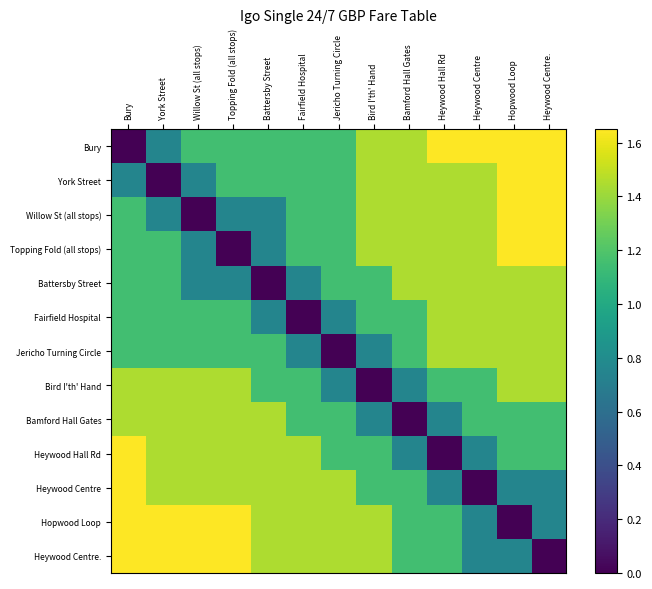

Reading left to right, list all the values displayed in this chart.

Bury: Bury=0.0	York Street=0.8	Willow St (all stops)=1.1	Topping Fold (all stops)=1.1	Battersby Street=1.1	Fairfield Hospital=1.1	Jericho Turning Circle=1.1	Bird I'th' Hand=1.4	Bamford Hall Gates=1.4	Heywood Hall Rd=1.6	Heywood Centre=1.6	Hopwood Loop=1.6	Heywood Centre.=1.6
York Street: Bury=0.8	York Street=0.0	Willow St (all stops)=0.8	Topping Fold (all stops)=1.1	Battersby Street=1.1	Fairfield Hospital=1.1	Jericho Turning Circle=1.1	Bird I'th' Hand=1.4	Bamford Hall Gates=1.4	Heywood Hall Rd=1.4	Heywood Centre=1.4	Hopwood Loop=1.6	Heywood Centre.=1.6
Willow St (all stops): Bury=1.1	York Street=0.8	Willow St (all stops)=0.0	Topping Fold (all stops)=0.8	Battersby Street=0.8	Fairfield Hospital=1.1	Jericho Turning Circle=1.1	Bird I'th' Hand=1.4	Bamford Hall Gates=1.4	Heywood Hall Rd=1.4	Heywood Centre=1.4	Hopwood Loop=1.6	Heywood Centre.=1.6
Topping Fold (all stops): Bury=1.1	York Street=1.1	Willow St (all stops)=0.8	Topping Fold (all stops)=0.0	Battersby Street=0.8	Fairfield Hospital=1.1	Jericho Turning Circle=1.1	Bird I'th' Hand=1.4	Bamford Hall Gates=1.4	Heywood Hall Rd=1.4	Heywood Centre=1.4	Hopwood Loop=1.6	Heywood Centre.=1.6
Battersby Street: Bury=1.1	York Street=1.1	Willow St (all stops)=0.8	Topping Fold (all stops)=0.8	Battersby Street=0.0	Fairfield Hospital=0.8	Jericho Turning Circle=1.1	Bird I'th' Hand=1.1	Bamford Hall Gates=1.4	Heywood Hall Rd=1.4	Heywood Centre=1.4	Hopwood Loop=1.4	Heywood Centre.=1.4
Fairfield Hospital: Bury=1.1	York Street=1.1	Willow St (all stops)=1.1	Topping Fold (all stops)=1.1	Battersby Street=0.8	Fairfield Hospital=0.0	Jericho Turning Circle=0.8	Bird I'th' Hand=1.1	Bamford Hall Gates=1.1	Heywood Hall Rd=1.4	Heywood Centre=1.4	Hopwood Loop=1.4	Heywood Centre.=1.4
Jericho Turning Circle: Bury=1.1	York Street=1.1	Willow St (all stops)=1.1	Topping Fold (all stops)=1.1	Battersby Street=1.1	Fairfield Hospital=0.8	Jericho Turning Circle=0.0	Bird I'th' Hand=0.8	Bamford Hall Gates=1.1	Heywood Hall Rd=1.4	Heywood Centre=1.4	Hopwood Loop=1.4	Heywood Centre.=1.4
Bird I'th' Hand: Bury=1.4	York Street=1.4	Willow St (all stops)=1.4	Topping Fold (all stops)=1.4	Battersby Street=1.1	Fairfield Hospital=1.1	Jericho Turning Circle=0.8	Bird I'th' Hand=0.0	Bamford Hall Gates=0.8	Heywood Hall Rd=1.1	Heywood Centre=1.1	Hopwood Loop=1.4	Heywood Centre.=1.4
Bamford Hall Gates: Bury=1.4	York Street=1.4	Willow St (all stops)=1.4	Topping Fold (all stops)=1.4	Battersby Street=1.4	Fairfield Hospital=1.1	Jericho Turning Circle=1.1	Bird I'th' Hand=0.8	Bamford Hall Gates=0.0	Heywood Hall Rd=0.8	Heywood Centre=1.1	Hopwood Loop=1.1	Heywood Centre.=1.1
Heywood Hall Rd: Bury=1.6	York Street=1.4	Willow St (all stops)=1.4	Topping Fold (all stops)=1.4	Battersby Street=1.4	Fairfield Hospital=1.4	Jericho Turning Circle=1.1	Bird I'th' Hand=1.1	Bamford Hall Gates=0.8	Heywood Hall Rd=0.0	Heywood Centre=0.8	Hopwood Loop=1.1	Heywood Centre.=1.1
Heywood Centre: Bury=1.6	York Street=1.4	Willow St (all stops)=1.4	Topping Fold (all stops)=1.4	Battersby Street=1.4	Fairfield Hospital=1.4	Jericho Turning Circle=1.4	Bird I'th' Hand=1.1	Bamford Hall Gates=1.1	Heywood Hall Rd=0.8	Heywood Centre=0.0	Hopwood Loop=0.8	Heywood Centre.=0.8
Hopwood Loop: Bury=1.6	York Street=1.6	Willow St (all stops)=1.6	Topping Fold (all stops)=1.6	Battersby Street=1.4	Fairfield Hospital=1.4	Jericho Turning Circle=1.4	Bird I'th' Hand=1.4	Bamford Hall Gates=1.1	Heywood Hall Rd=1.1	Heywood Centre=0.8	Hopwood Loop=0.0	Heywood Centre.=0.8
Heywood Centre.: Bury=1.6	York Street=1.6	Willow St (all stops)=1.6	Topping Fold (all stops)=1.6	Battersby Street=1.4	Fairfield Hospital=1.4	Jericho Turning Circle=1.4	Bird I'th' Hand=1.4	Bamford Hall Gates=1.1	Heywood Hall Rd=1.1	Heywood Centre=0.8	Hopwood Loop=0.8	Heywood Centre.=0.0